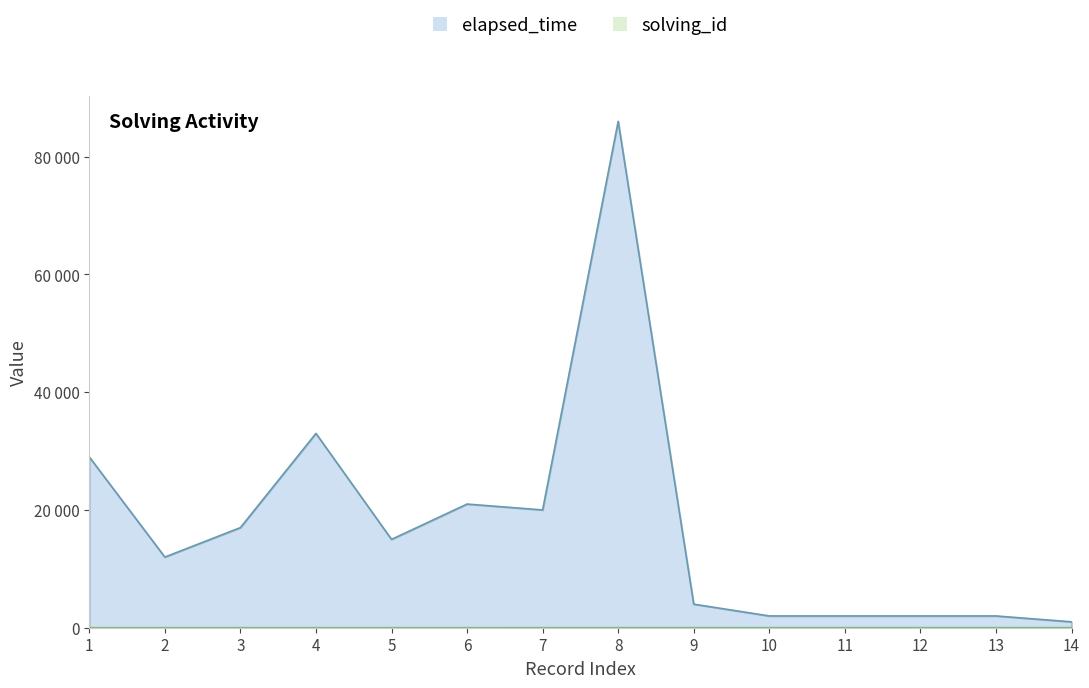

Is the value of solving_id at 4 greater than the value of elapsed_time at 1?

No